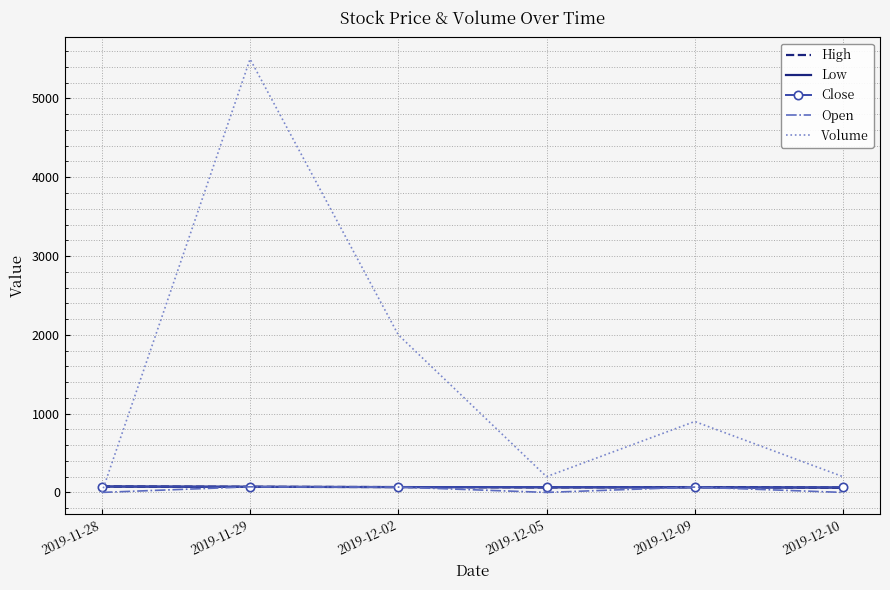

How many categories are shown in the chart?

6